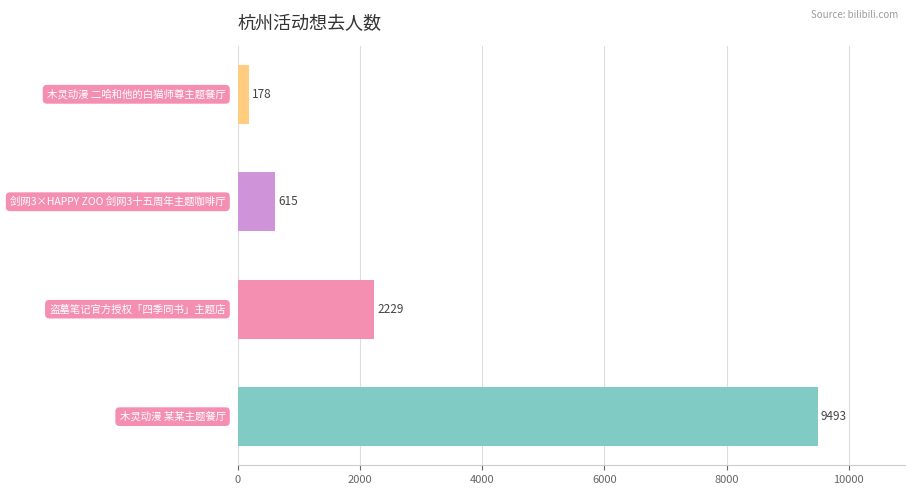

What is the smallest value displayed?

178